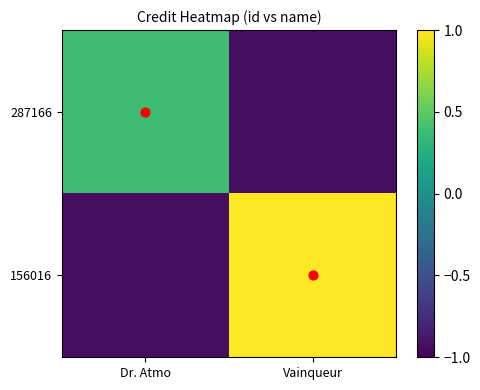

Rank the series by their average value, from highest to lowest.

156016, 287166